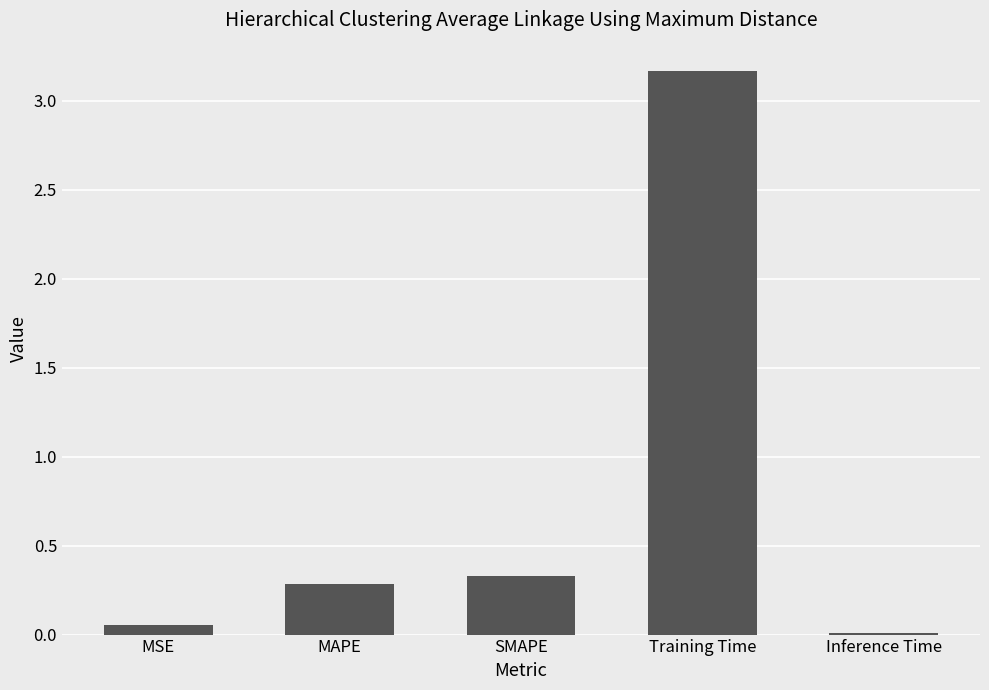

What is the average value?

0.8